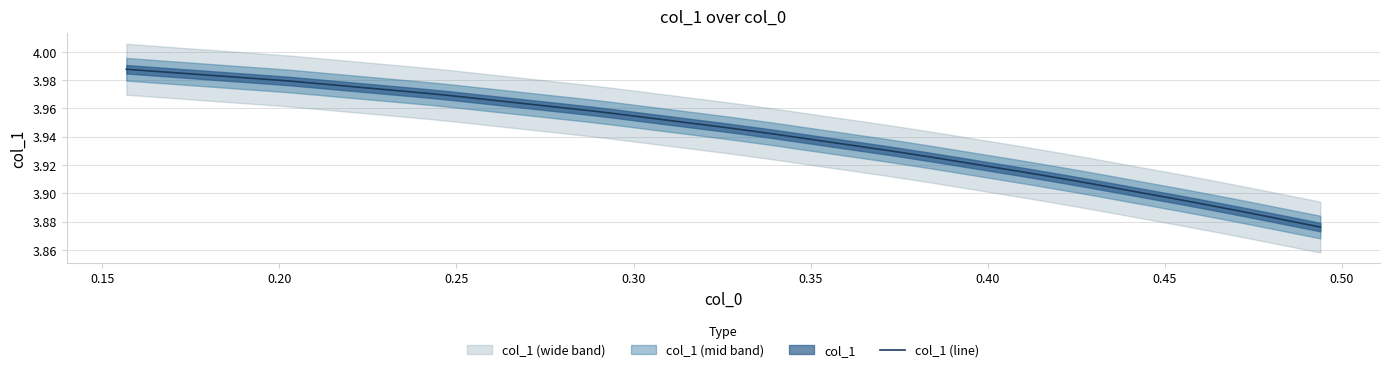

The chart shows a value of 2.0 at 12. True or false?

False